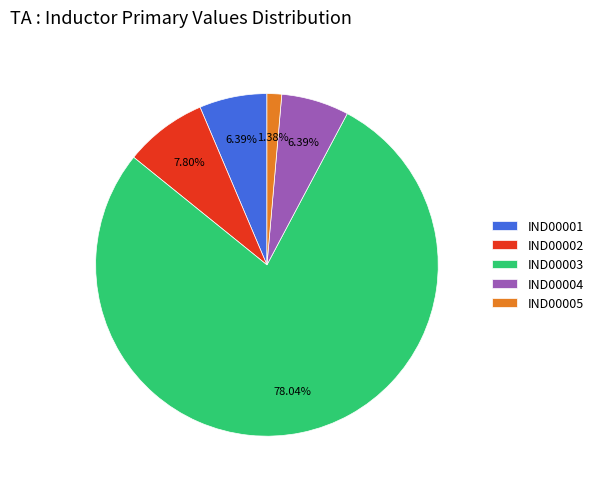

Is it true that IND00005 is 15% of the pie?

False